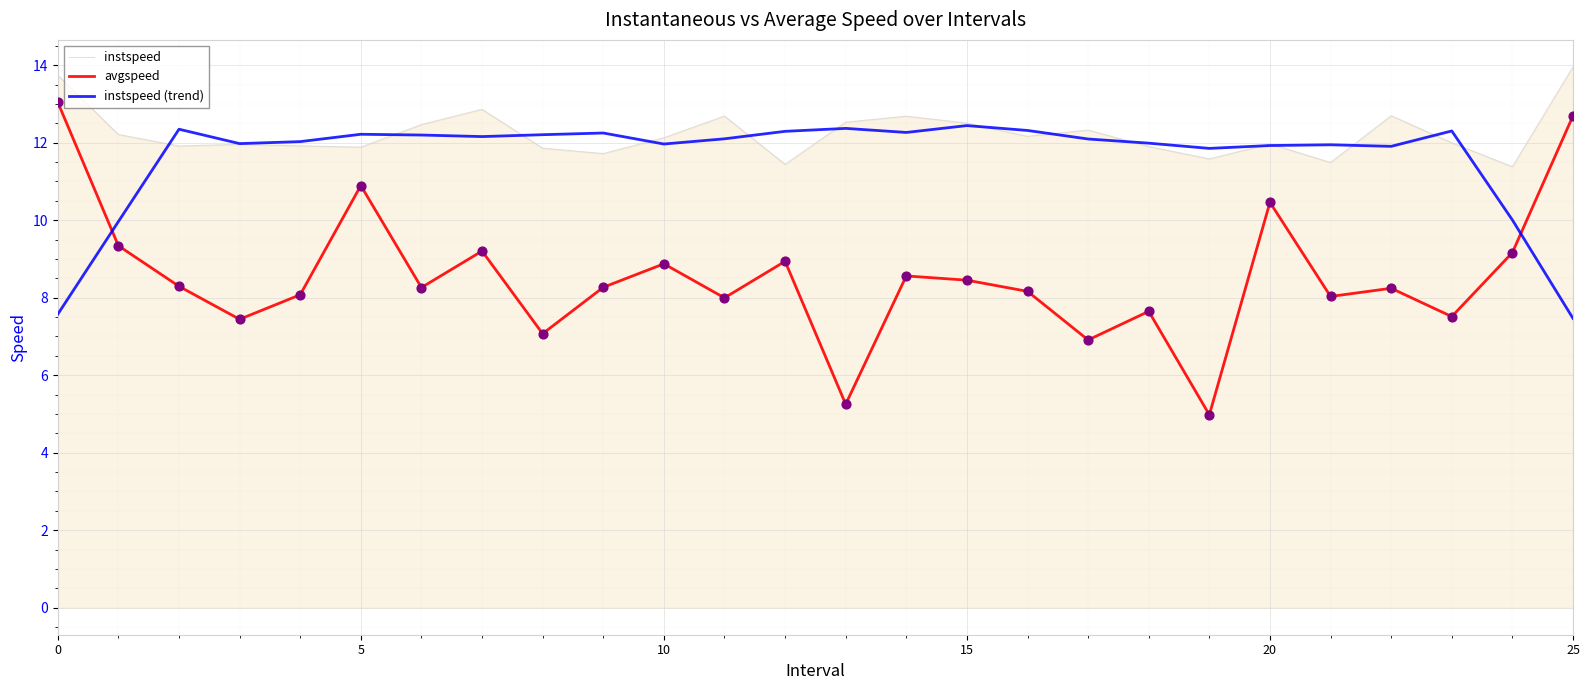

Which series has the largest total across all categories?

instspeed